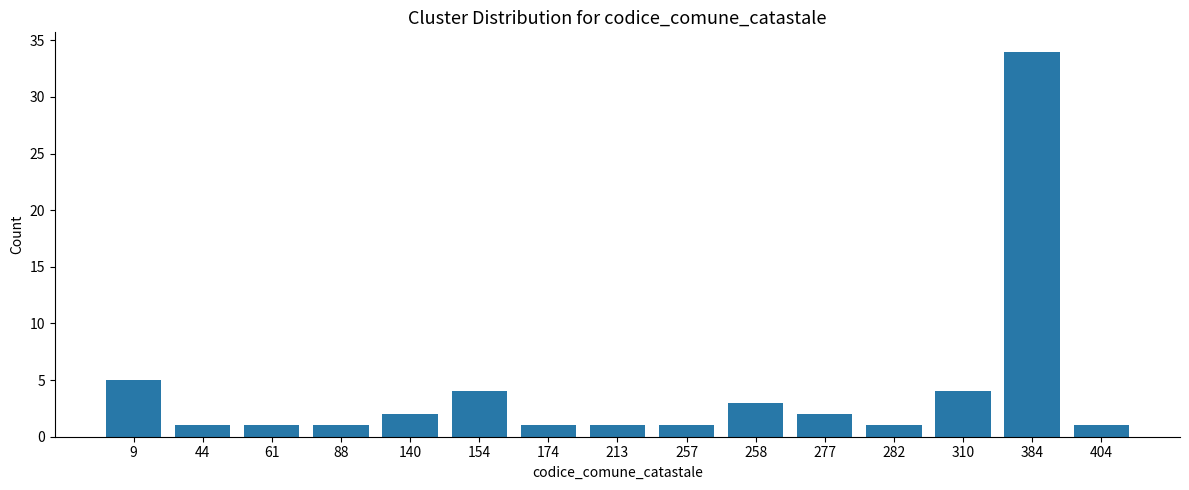

What is the ratio of the value at 9 to the value at 154?

1.2